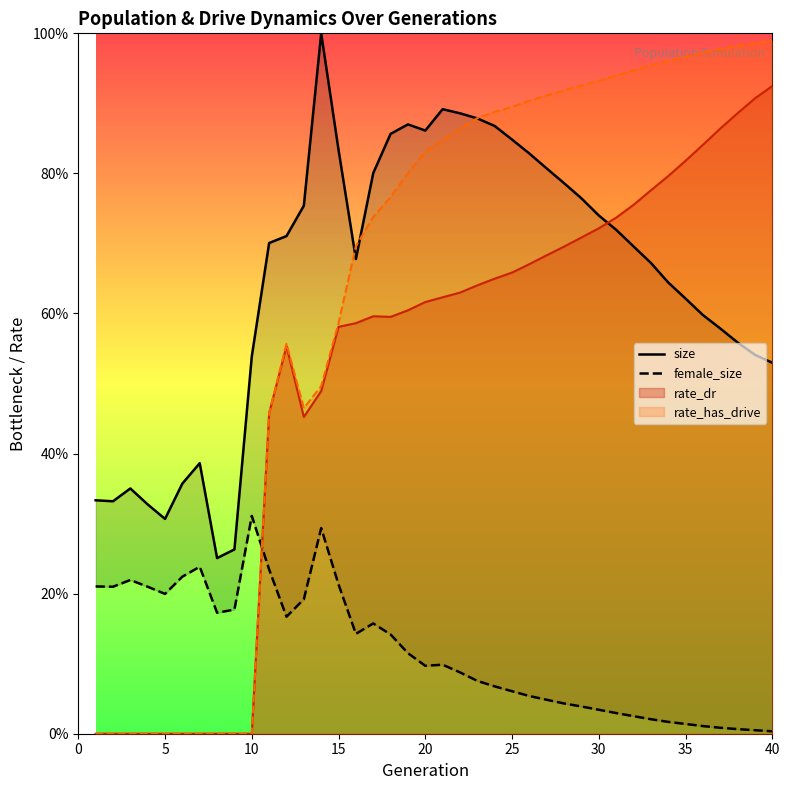

Reading left to right, what are all the values shown in this chart?

size: 0.3	0.3	0.4	0.3	0.3	0.4	0.4	0.3	0.3	0.5	0.7	0.7	0.8	1.0	0.8	0.7	0.8	0.9	0.9	0.9	0.9	0.9	0.9	0.9	0.8	0.8	0.8	0.8	0.8	0.7	0.7	0.7	0.7	0.6	0.6	0.6	0.6	0.6	0.5	0.5
female_size: 0.2	0.2	0.2	0.2	0.2	0.2	0.2	0.2	0.2	0.3	0.2	0.2	0.2	0.3	0.2	0.1	0.2	0.1	0.1	0.1	0.1	0.1	0.1	0.1	0.1	0.1	0.0	0.0	0.0	0.0	0.0	0.0	0.0	0.0	0.0	0.0	0.0	0.0	0.0	0.0